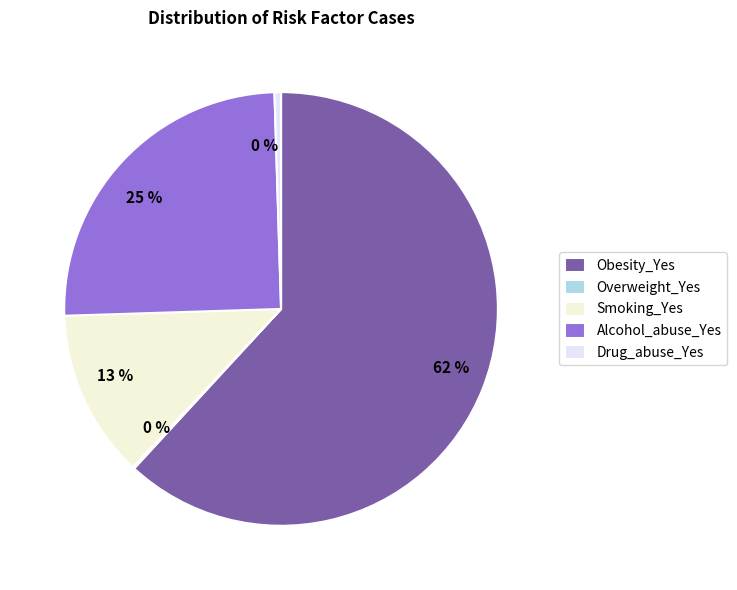

What is the smallest slice in the pie chart?

Overweight_Yes